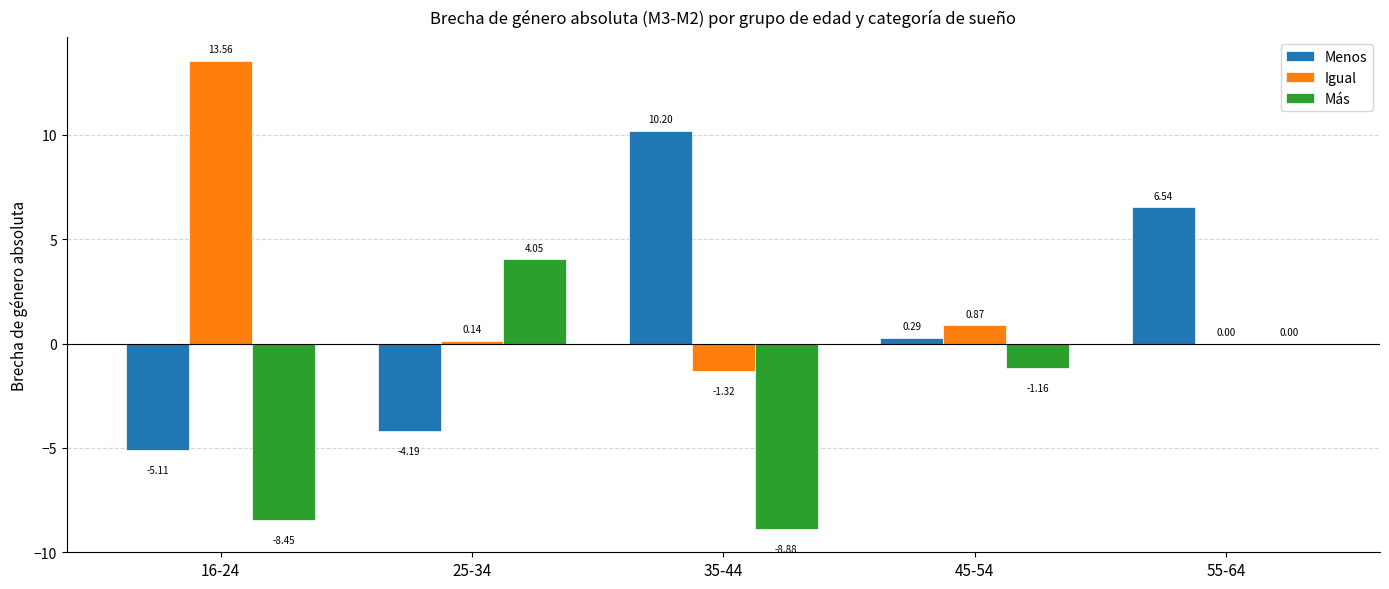

At which category is the sum across all series the highest?

55-64